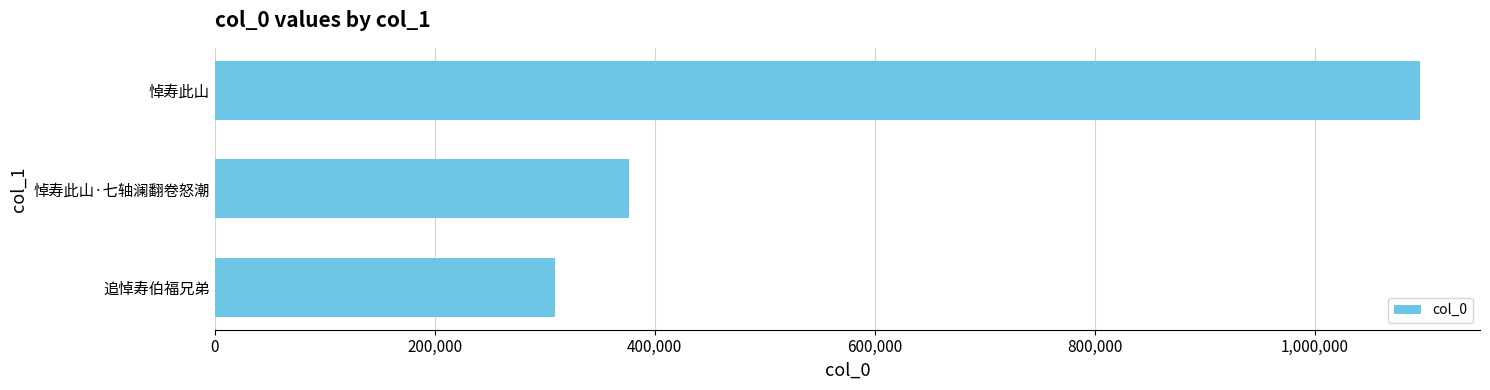

Reading bottom to top, list all the values displayed in this chart.

309101	376229	1095466